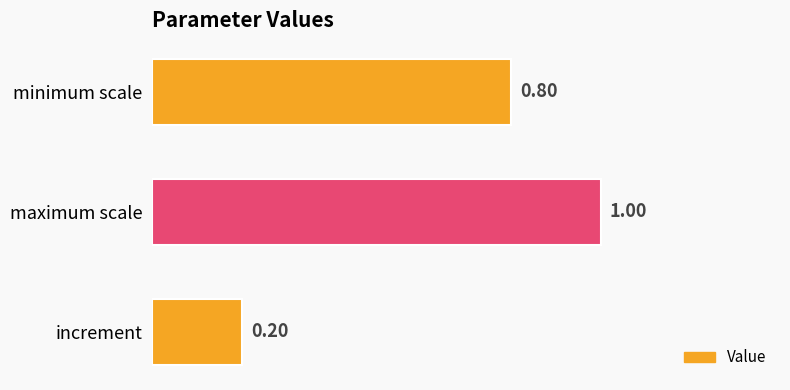

What is the label of the 2nd bar from the bottom?

maximum scale